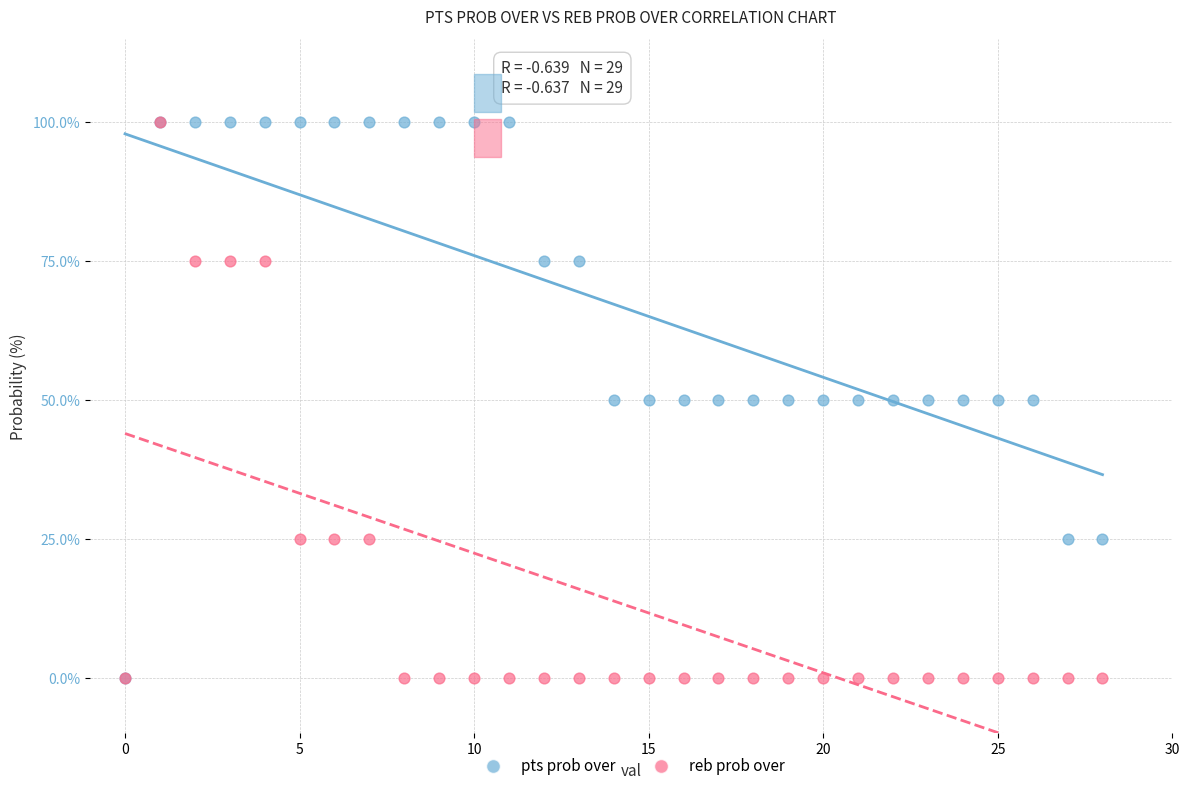

What are all the series names shown in the legend?

pts prob over, reb prob over